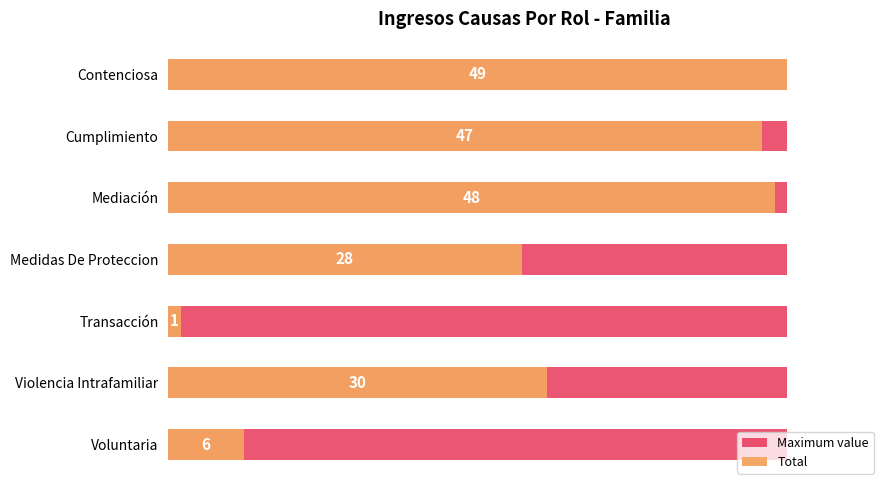

How many groups of bars are there?

7